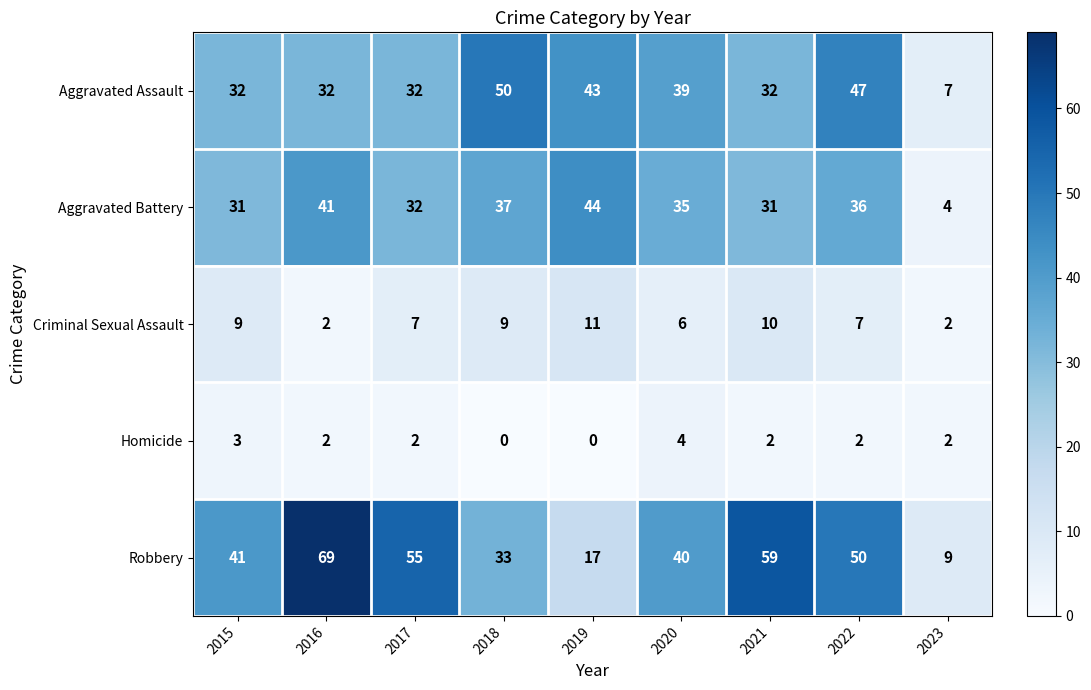

What is the difference between the highest and lowest values at 2017?

53